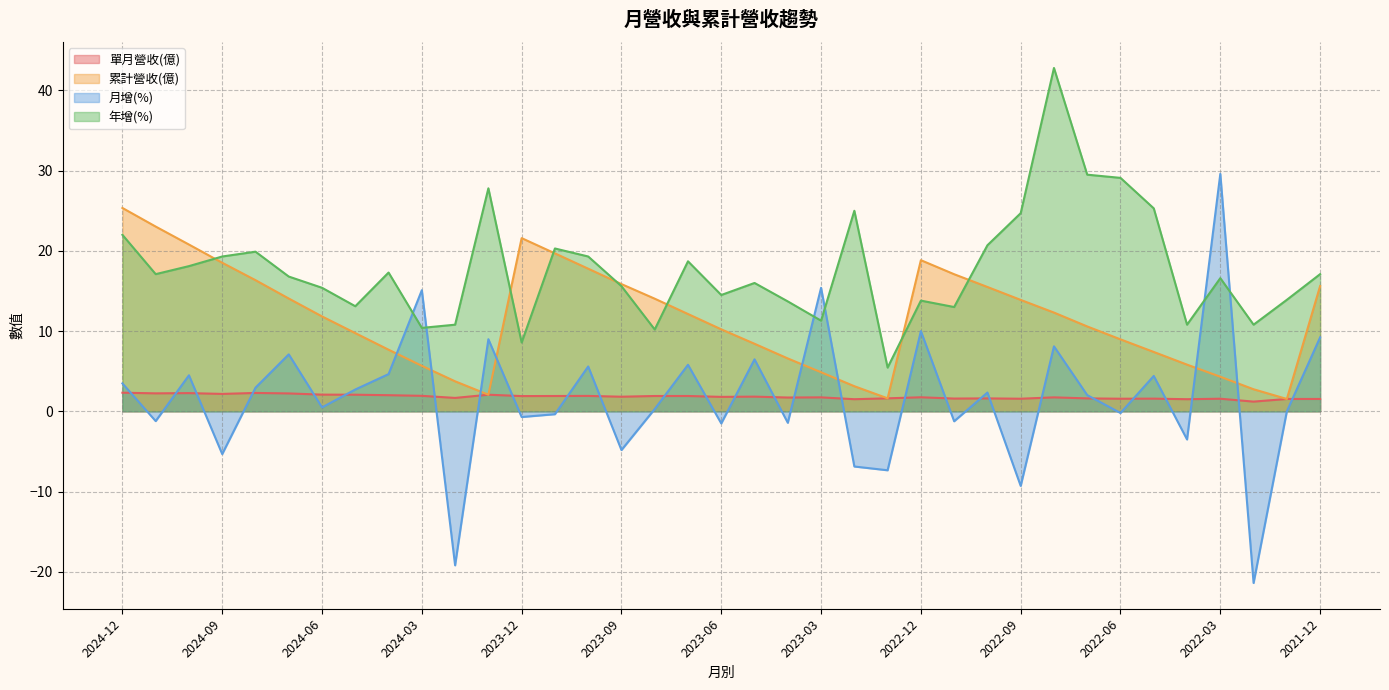

What is the difference between the 單月營收(億) values at 2023-12 and 2022-10?

0.3